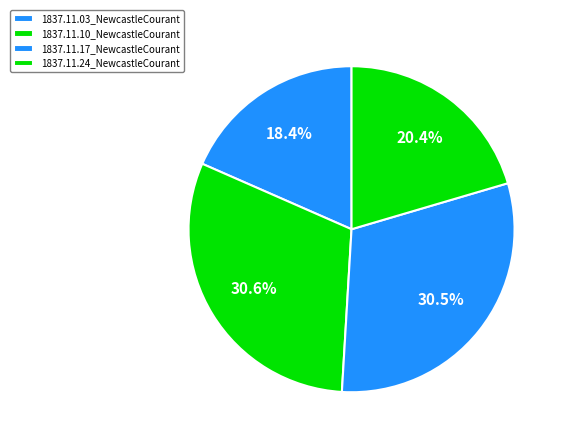

Does 1837.11.10_NewcastleCourant represent more than half of the total?

No